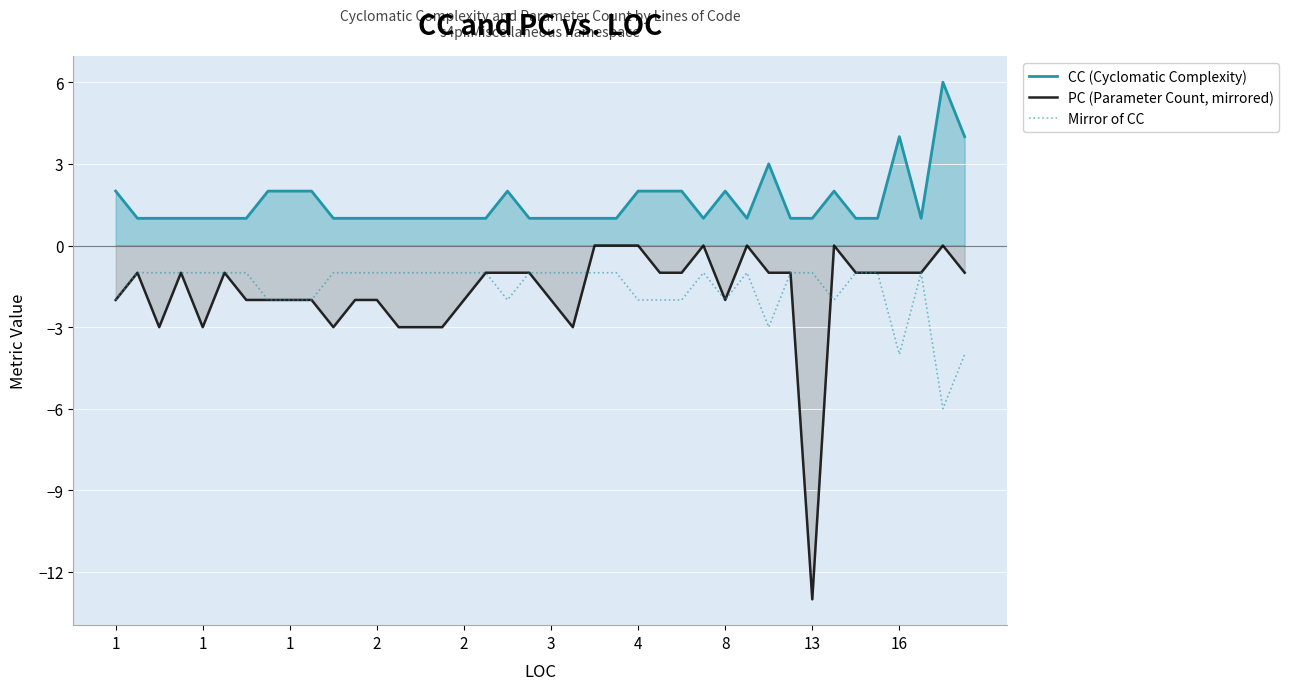

What is the difference between the maximum and minimum values in the PC (Parameter Count, mirrored) series?

13